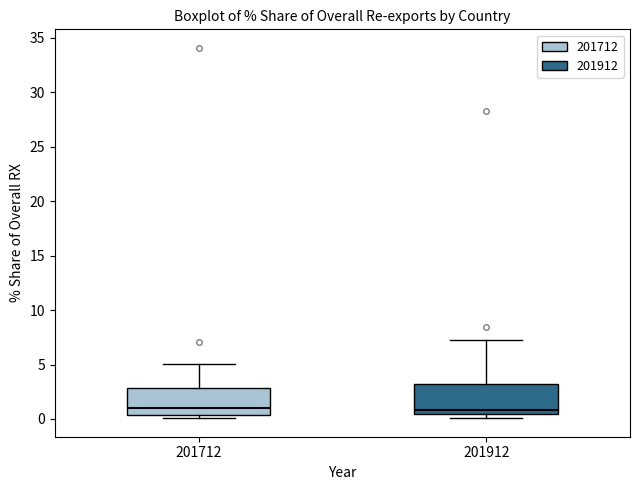

Reading left to right, transcribe this box plot: for each box, give where its median line is, the range the box spans, and where its two whiskers end, as read against the y-axis. The values are not printed on the chart, so give them approximately, as read against the axis.

201712: median 1.0, box 0.5 to 3.0, whiskers 0.0 to 5.0
201912: median 1.0, box 0.5 to 3.0, whiskers 0.0 to 7.0